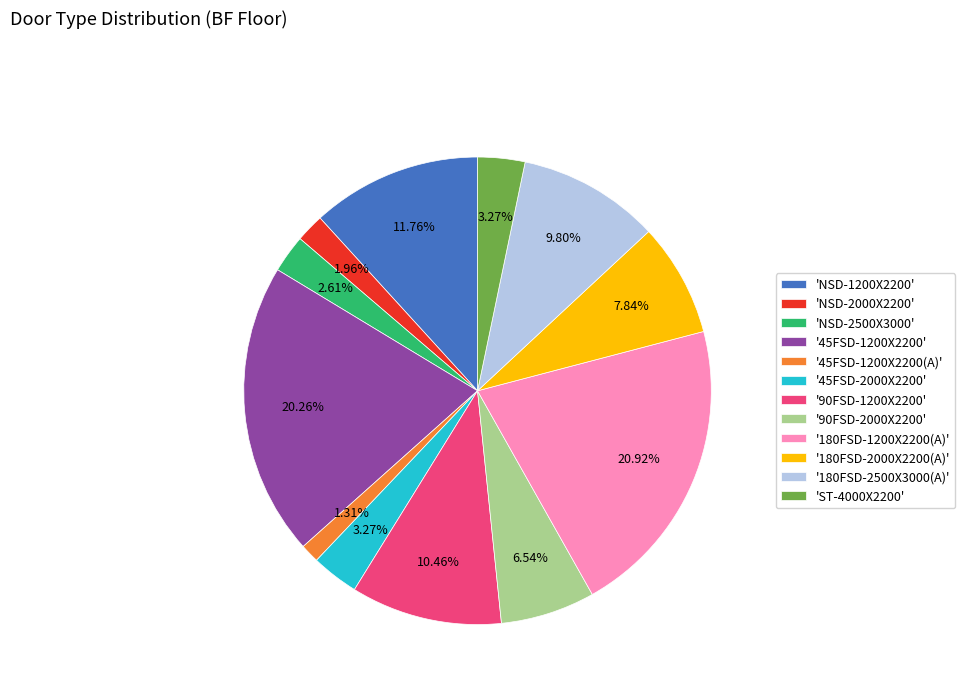

Which has a higher value, '45FSD-1200X2200(A)' or '90FSD-1200X2200'?

'90FSD-1200X2200'